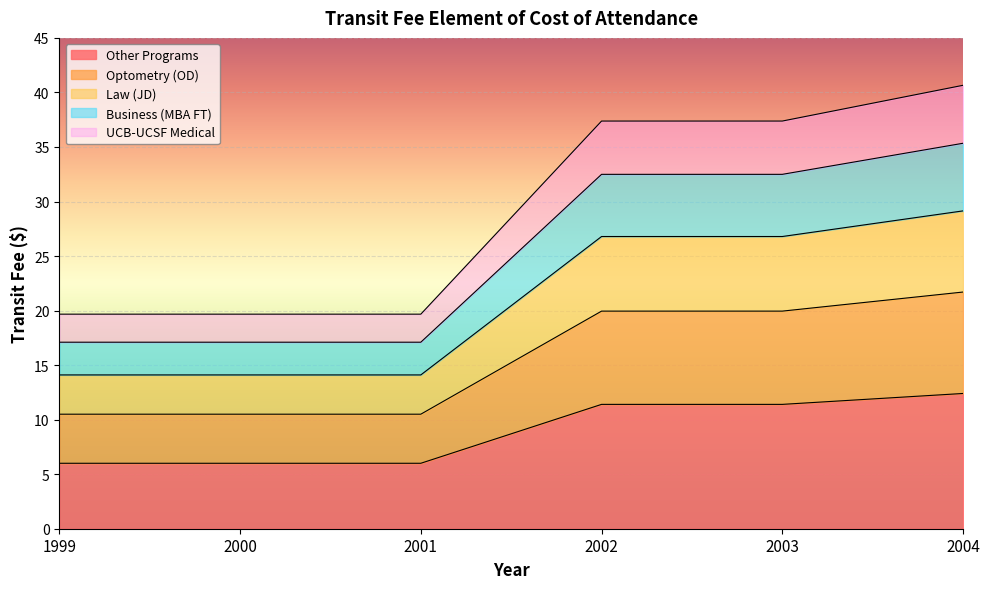

What is the approximate value of Other Programs at 2001?

6.0